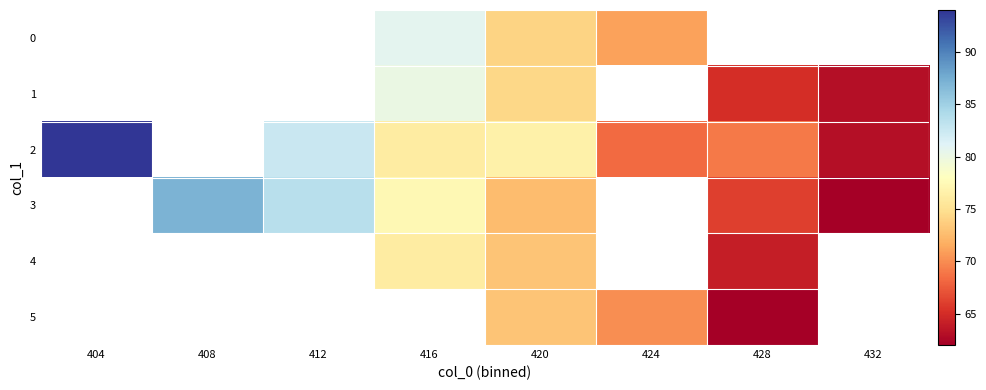

How many distinct data groups are displayed?

6